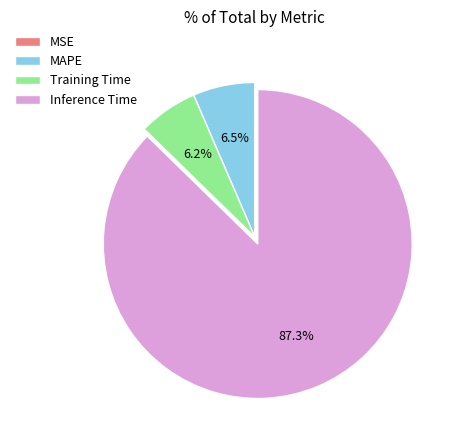

The Training Time slice represents 1% of the pie. True or false?

False